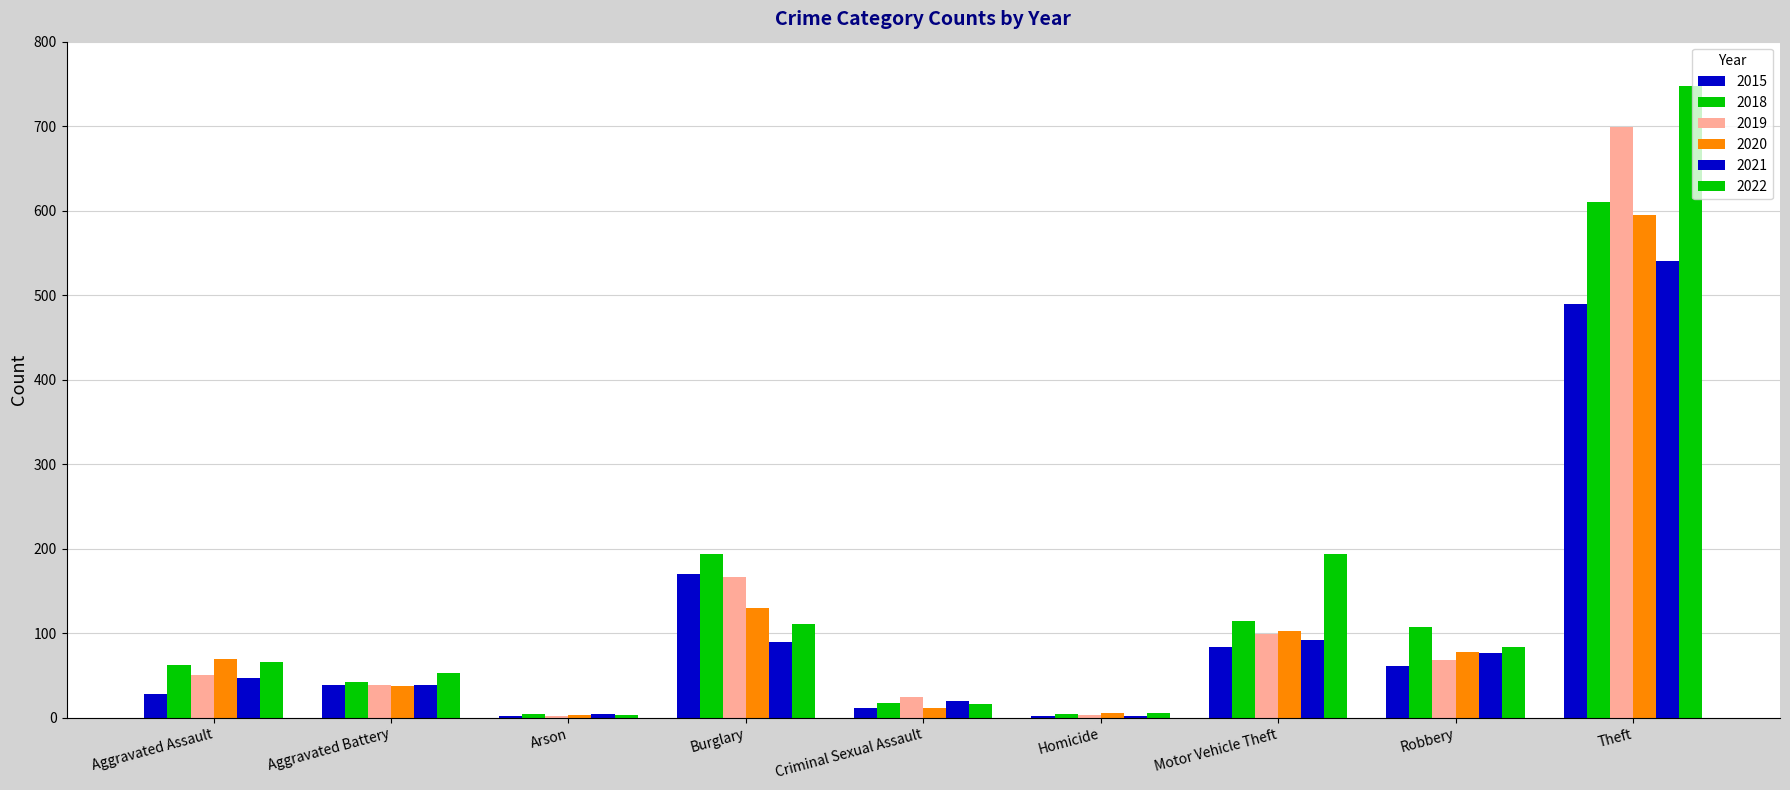

How many groups of bars are there?

9